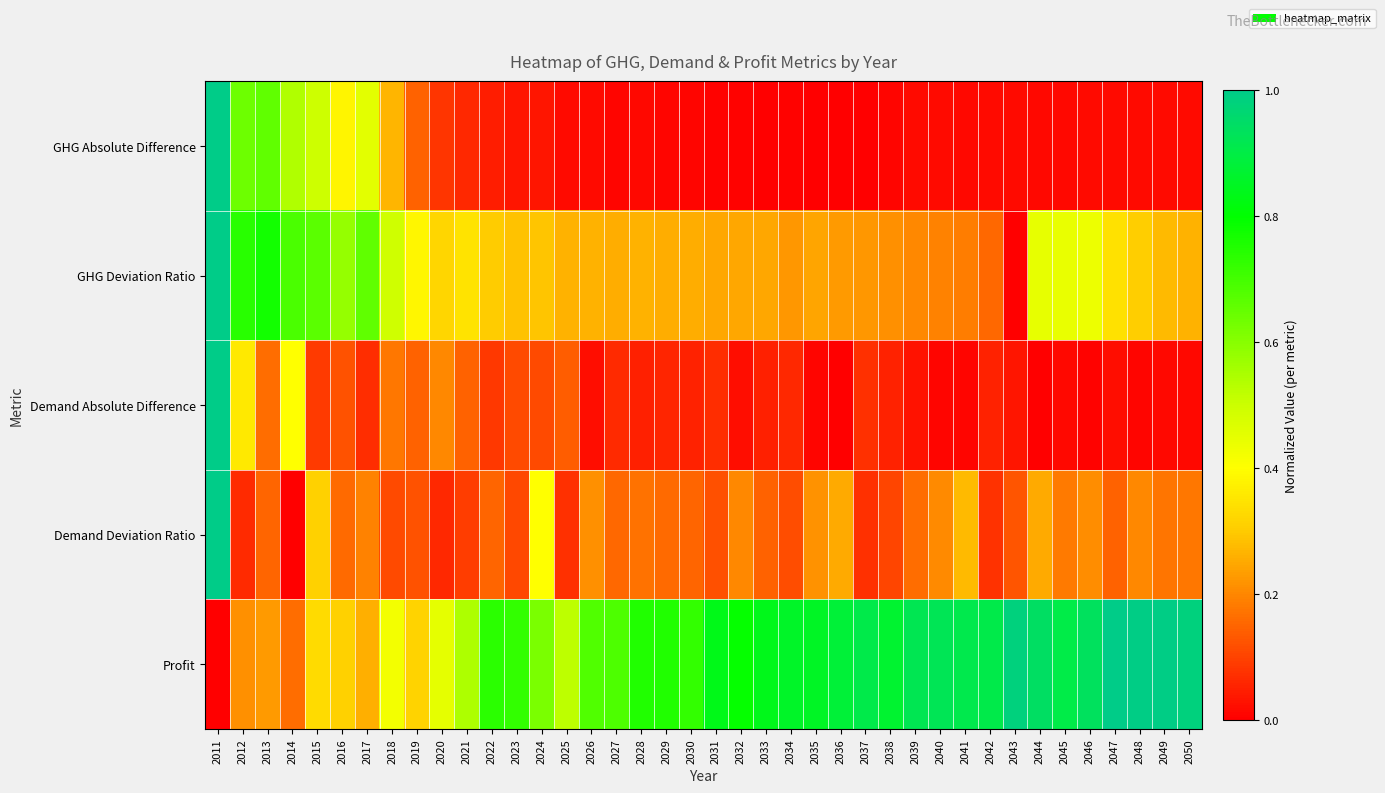

Which series has the widest spread of values?

GHG Absolute Difference